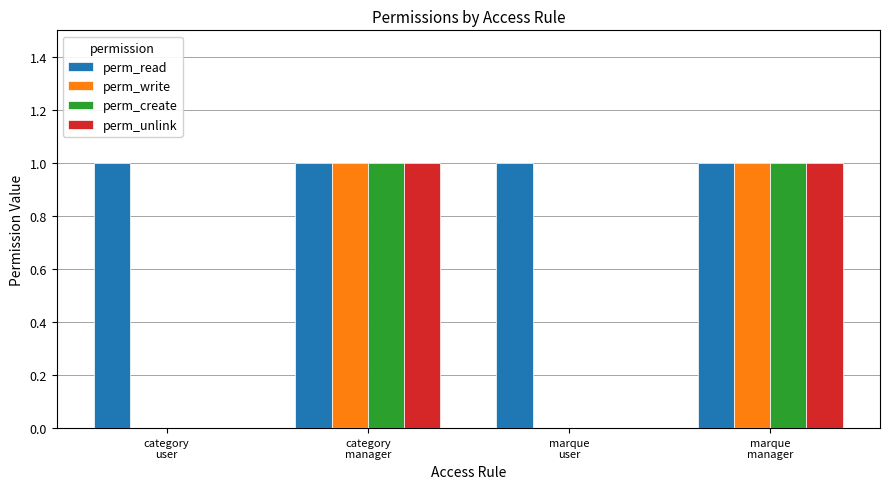

What are all the series names shown in the legend?

perm_read, perm_write, perm_create, perm_unlink